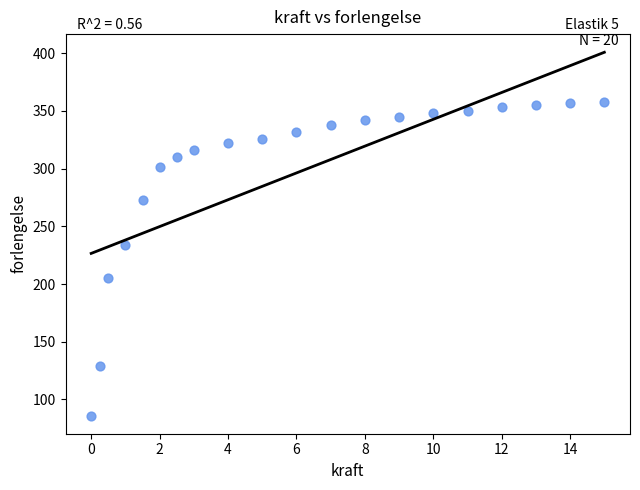

What is the range of Y values (max minus min)?

272